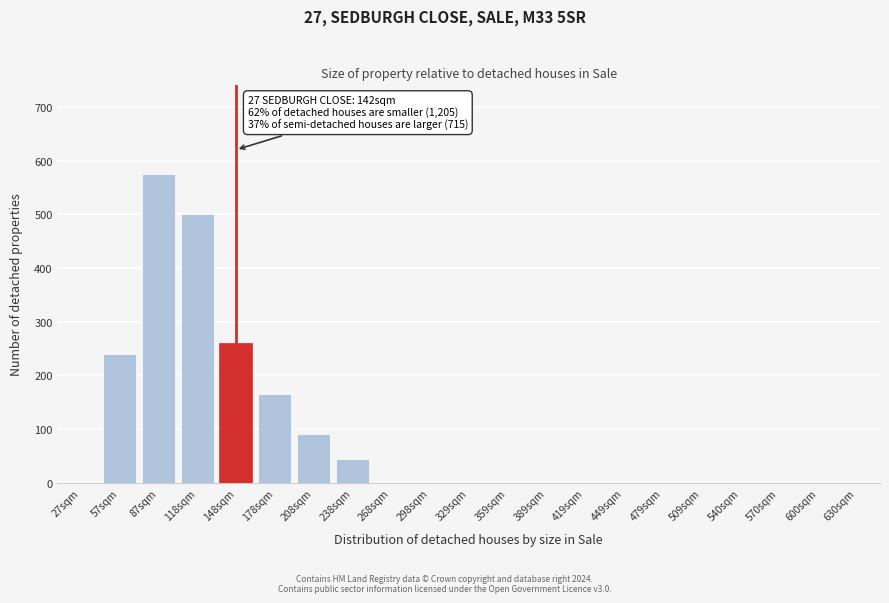

Reading left to right, extract all data points from this chart.

27sqm=0	57sqm=240	87sqm=575	118sqm=500	148sqm=260	178sqm=165	208sqm=90	238sqm=45	268sqm=0	298sqm=0	329sqm=0	359sqm=0	389sqm=0	419sqm=0	449sqm=0	479sqm=0	509sqm=0	540sqm=0	570sqm=0	600sqm=0	630sqm=0